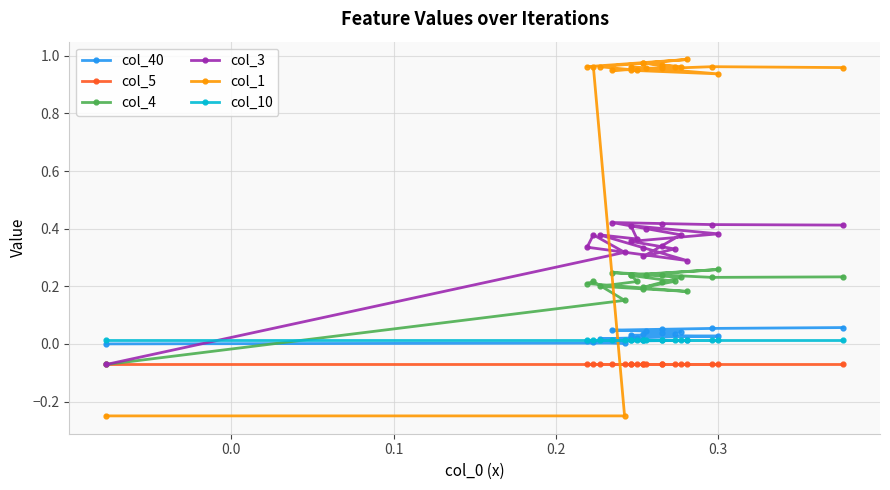

What are all the series names shown in the legend?

col_40, col_5, col_4, col_3, col_1, col_10